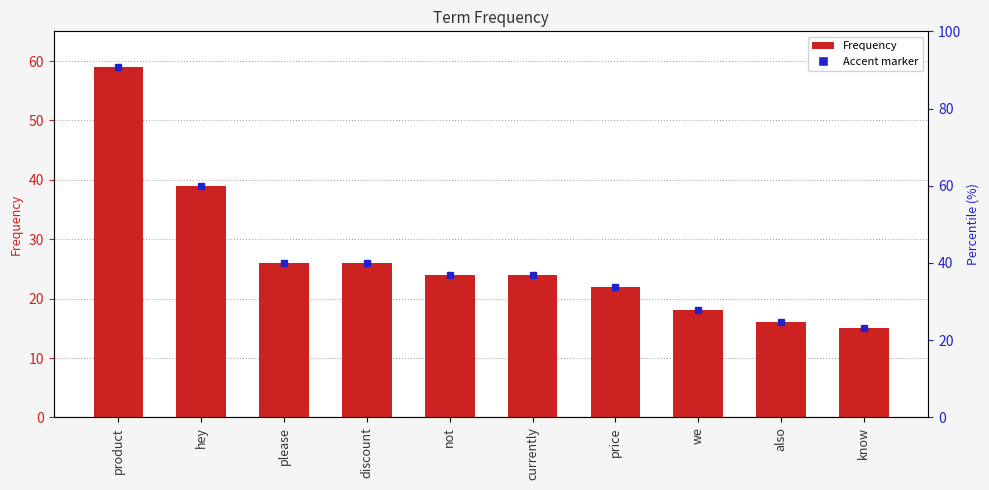

What is the sum of the values at hey and currently?

63